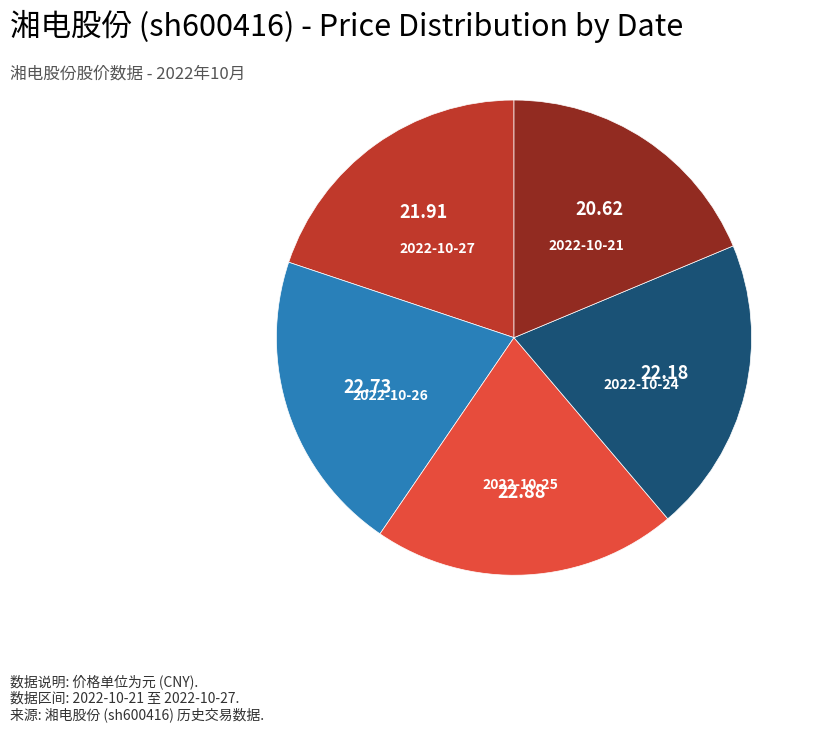

The 2022-10-25 slice represents 33% of the pie. True or false?

False